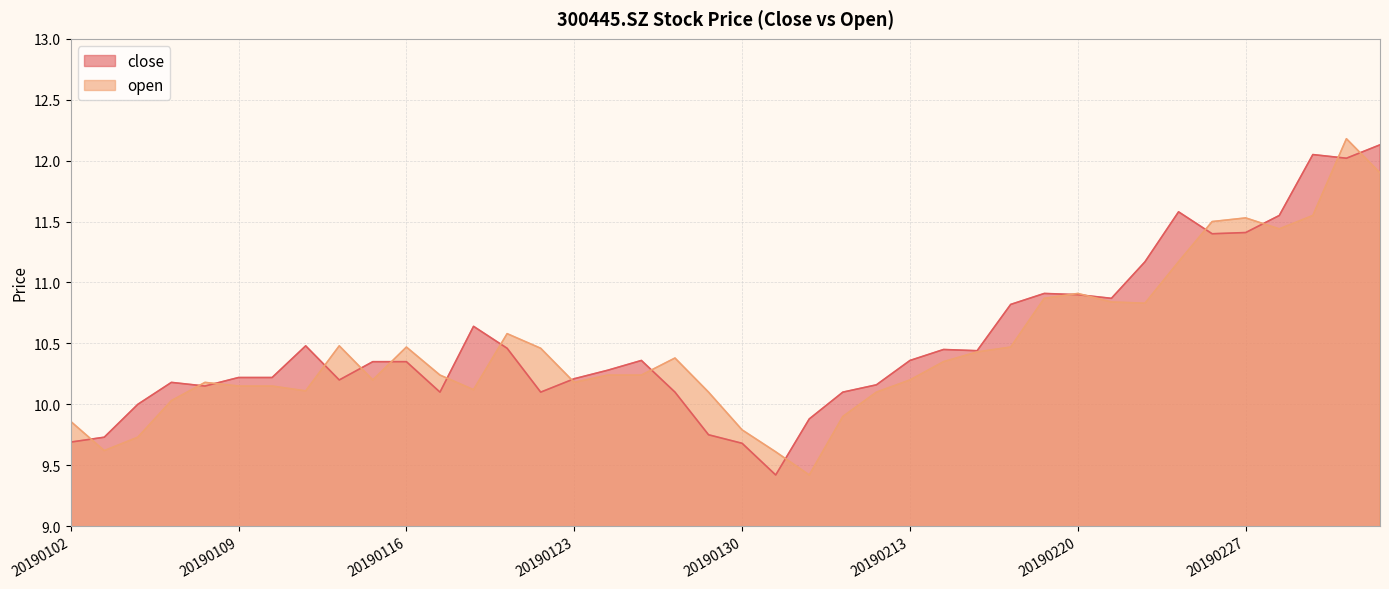

What is the value of the close point at the 12th from the left?

10.1